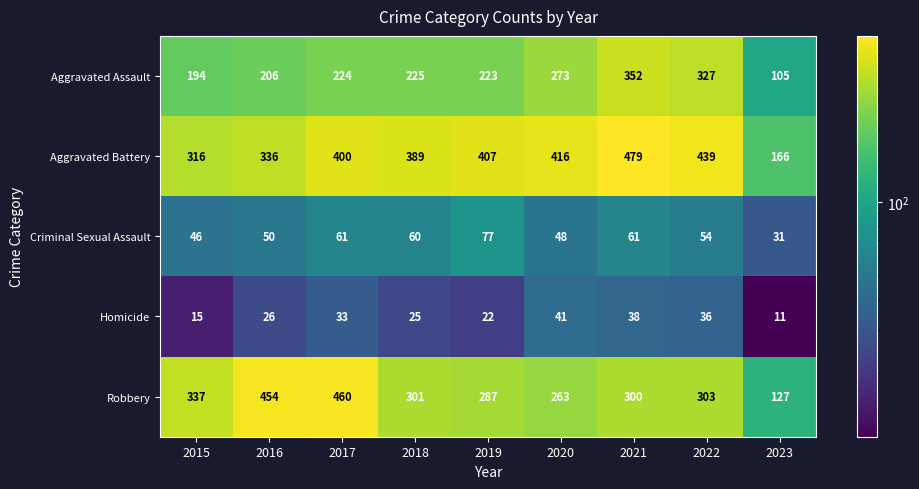

At which label is Criminal Sexual Assault closest to 54?

2022